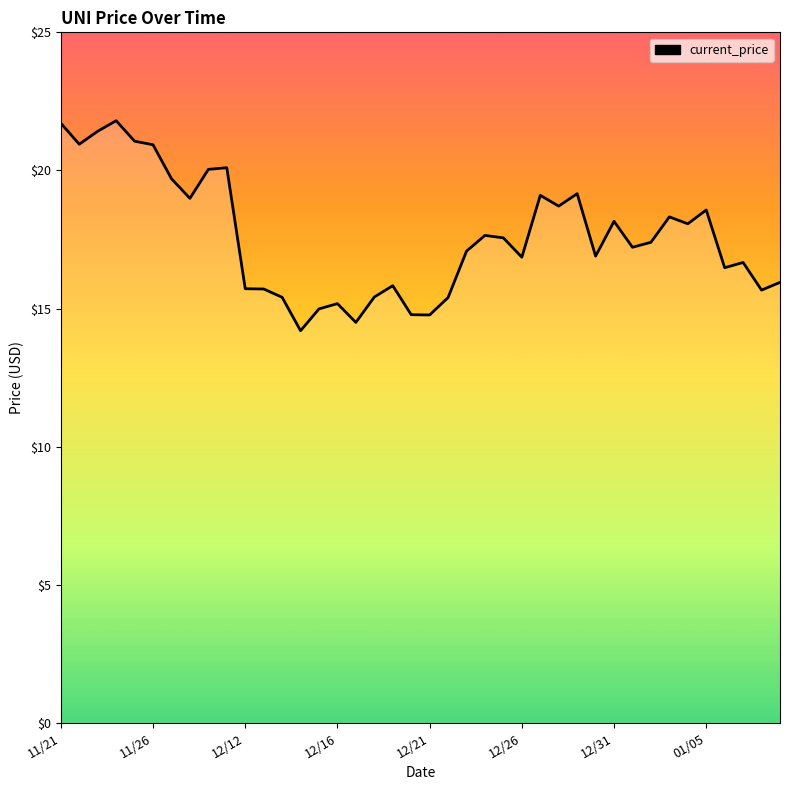

What is the difference between the maximum and minimum values?

7.6